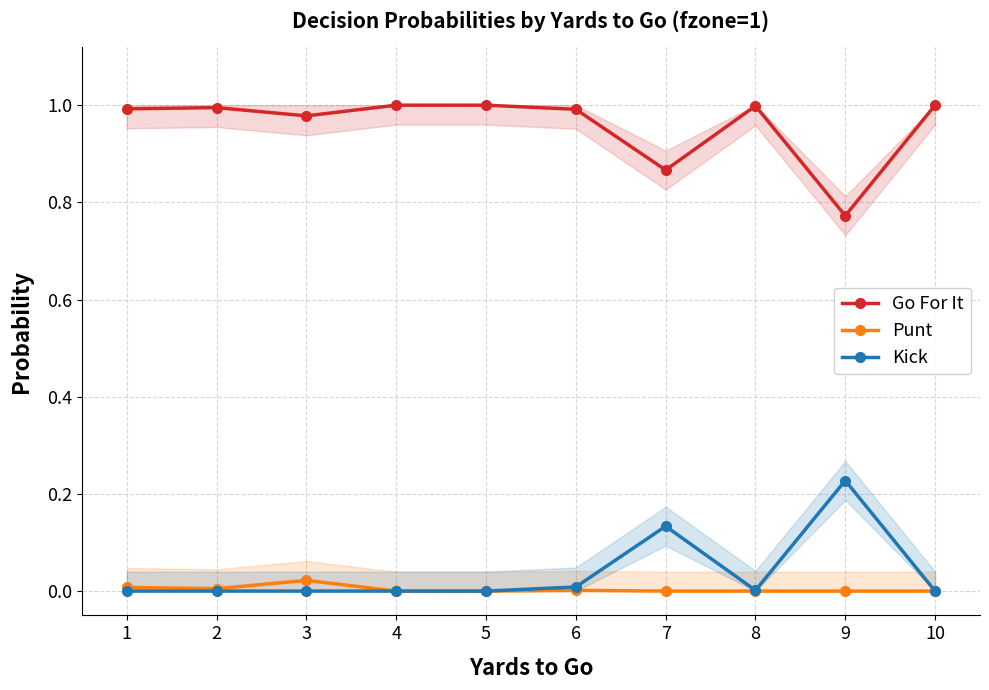

True or false: Punt and Go For It intersect in this chart.

False